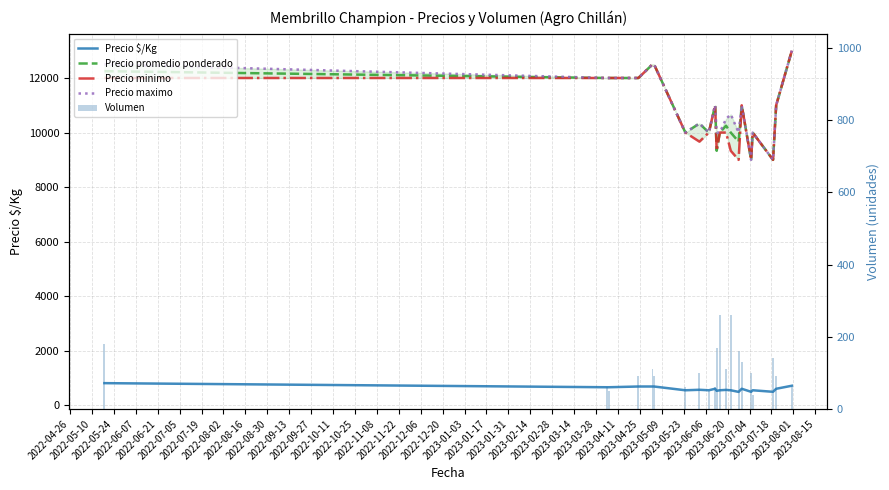

List the series in order of their peak value, lowest first.

Volumen, Precio $/Kg, Precio promedio ponderado, Precio minimo, Precio maximo